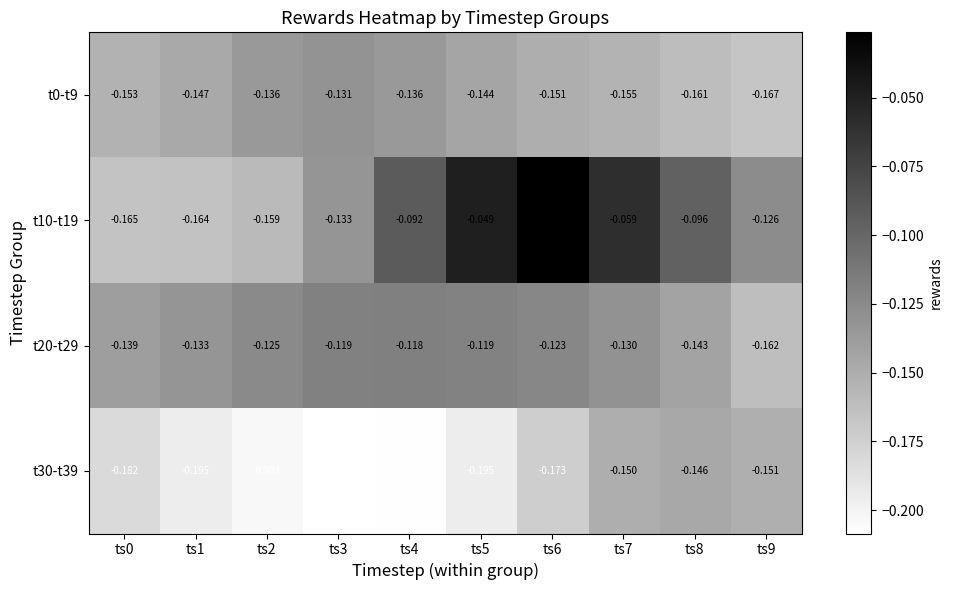

Is the value of t0-t9 at ts3 greater than the value of t10-t19 at ts5?

No